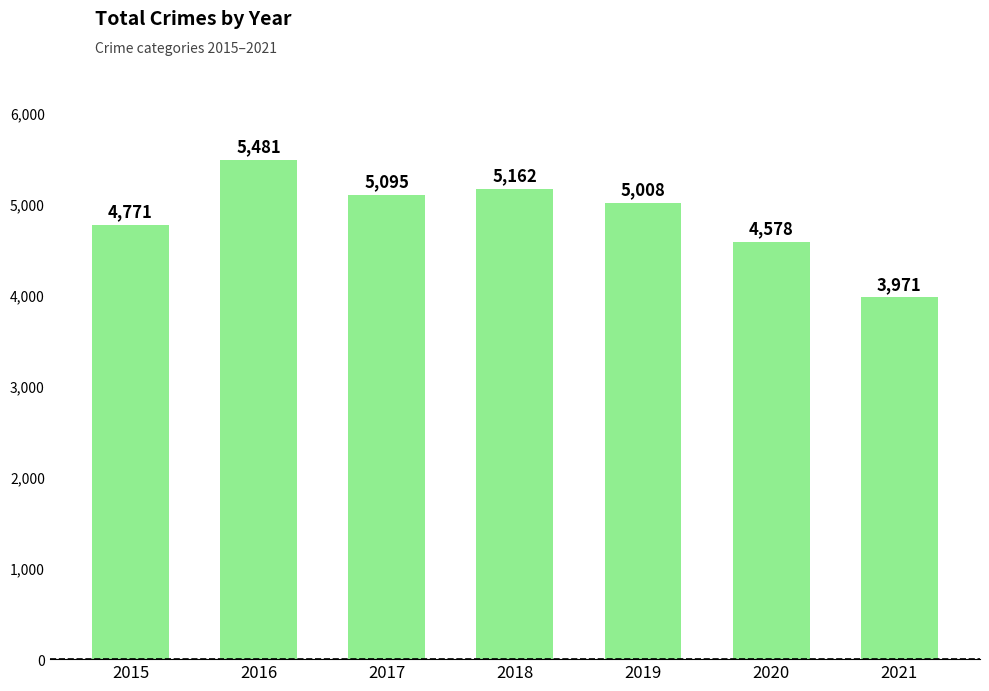

What is the difference between the maximum and second lowest values?

903